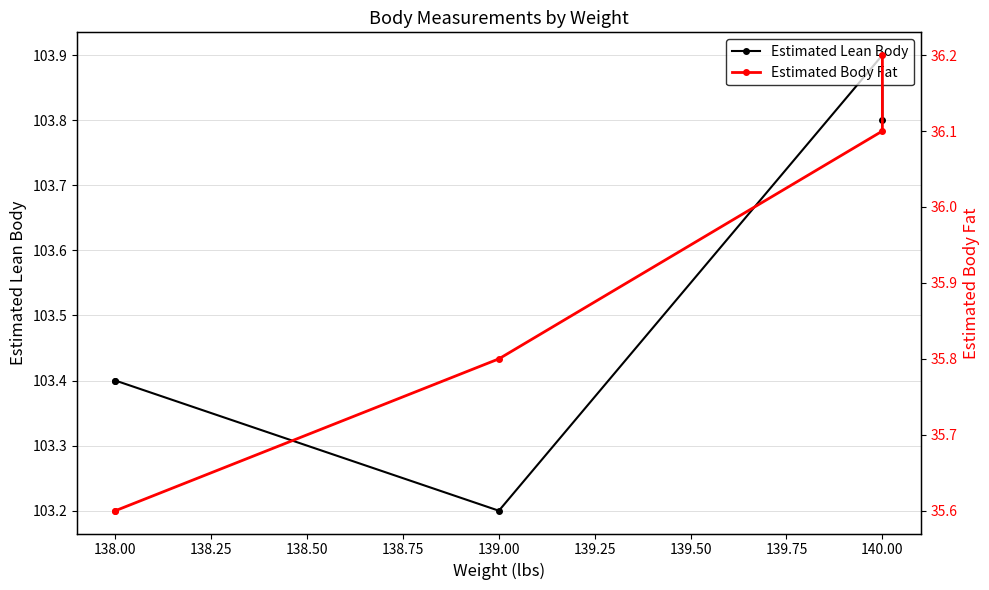

True or false: Estimated Lean Body and Estimated Body Fat cross at least once.

False